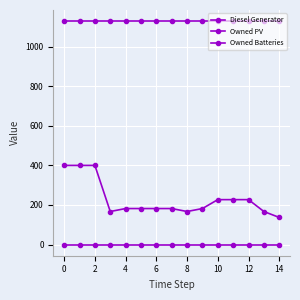

List the series in order of their peak value, lowest first.

Owned PV, Diesel Generator, Owned Batteries